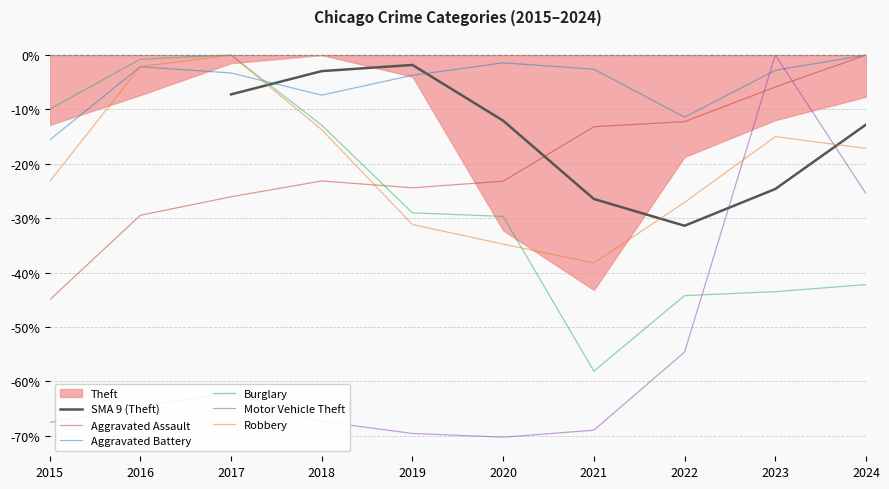

The value of Theft at 2022 is -32.5. True or false?

False